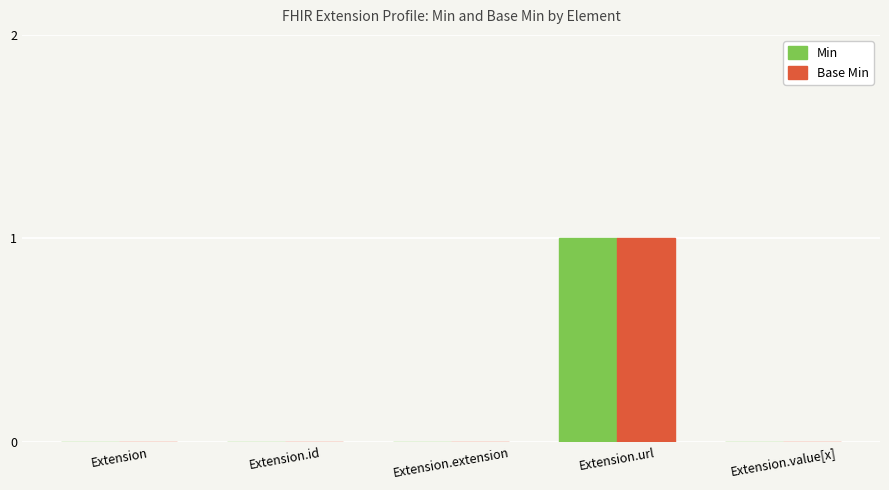

How many groups of bars are there?

5